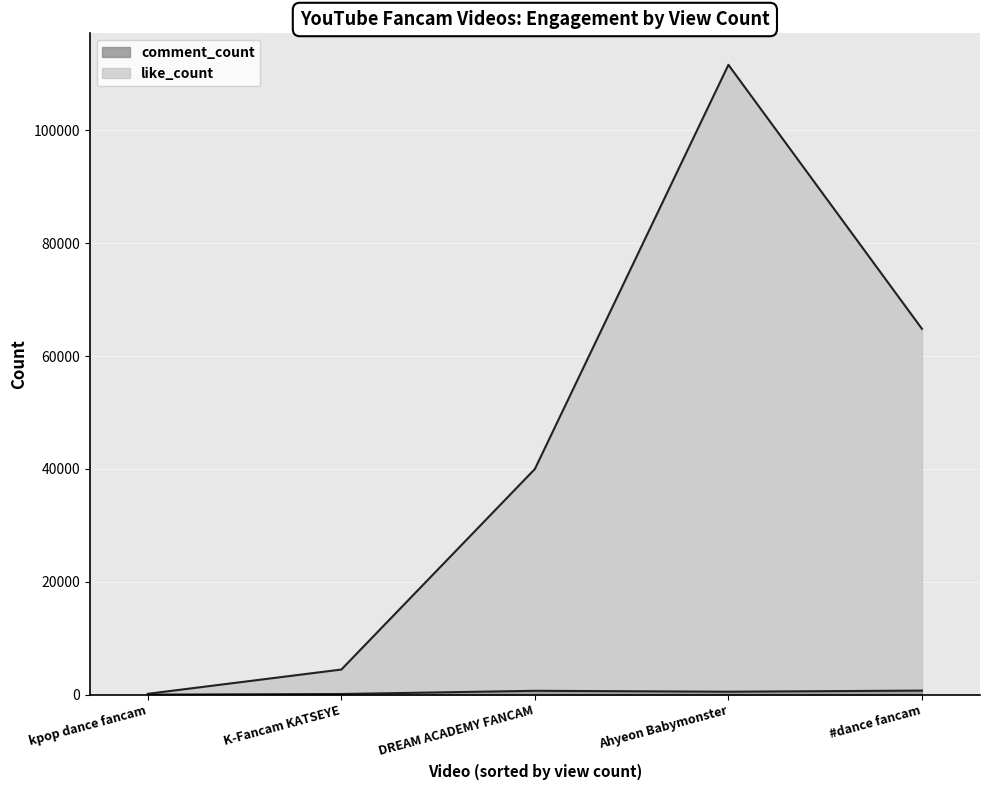

What is the average value of the like_count series?

43807